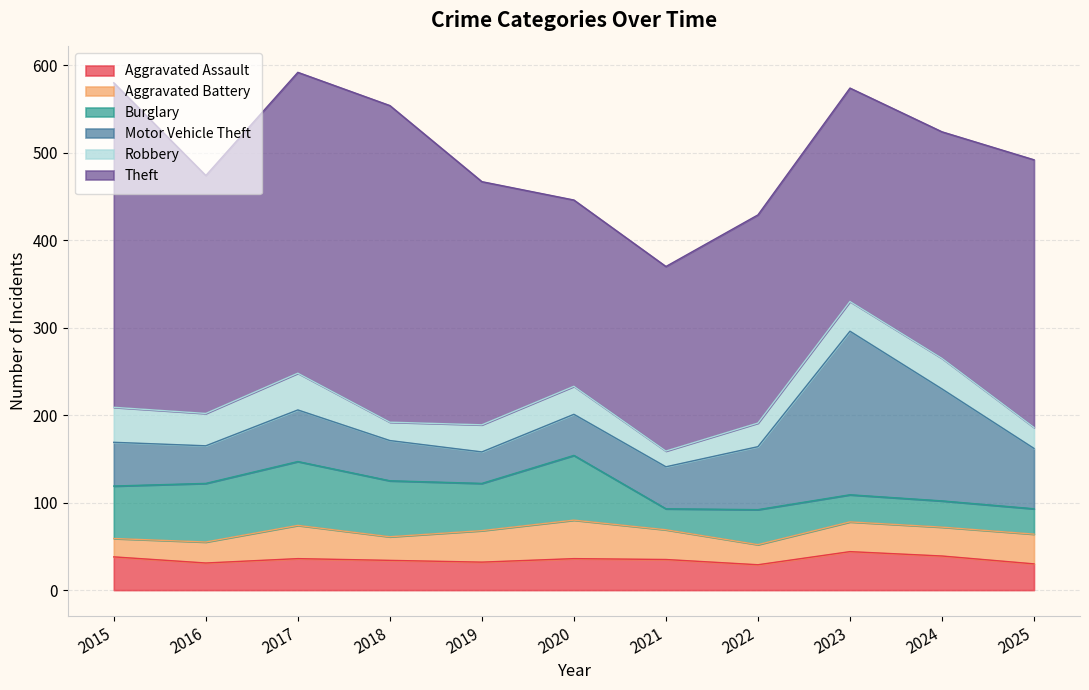

True or false: Motor Vehicle Theft and Theft cross at least once.

False